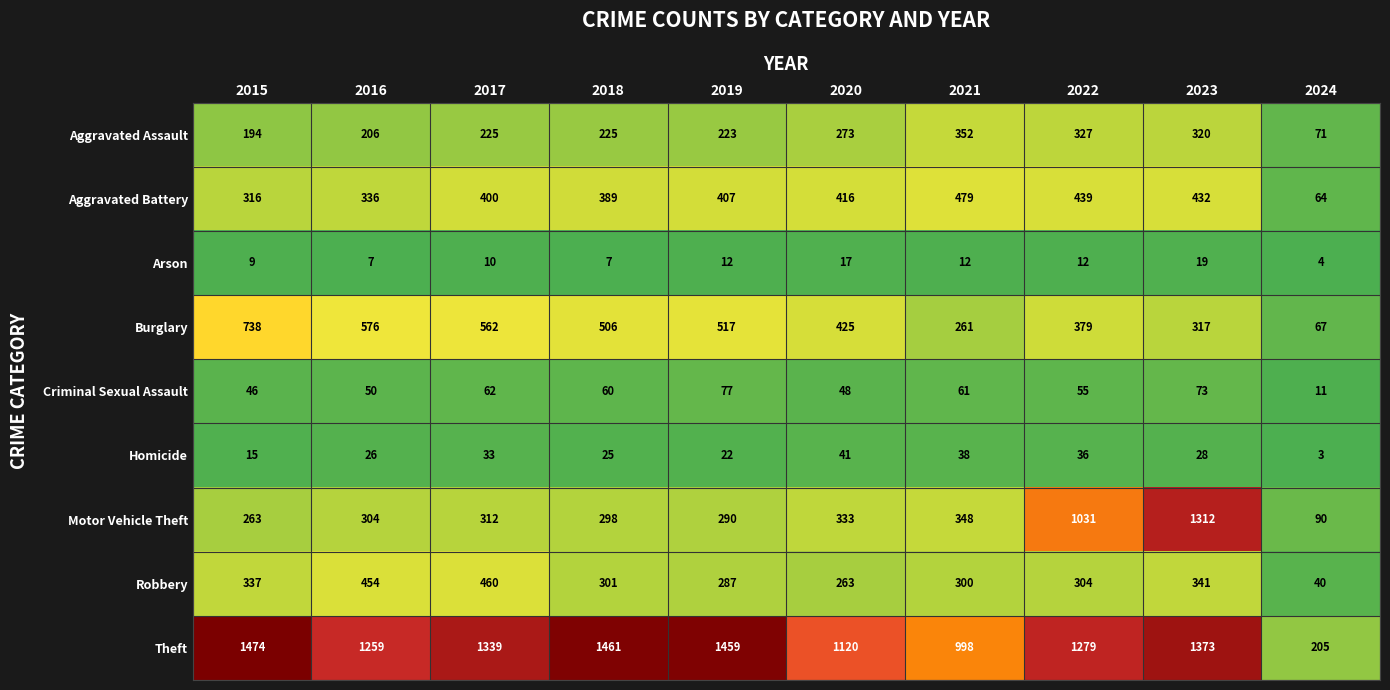

What is the minimum value shown in the chart?

3